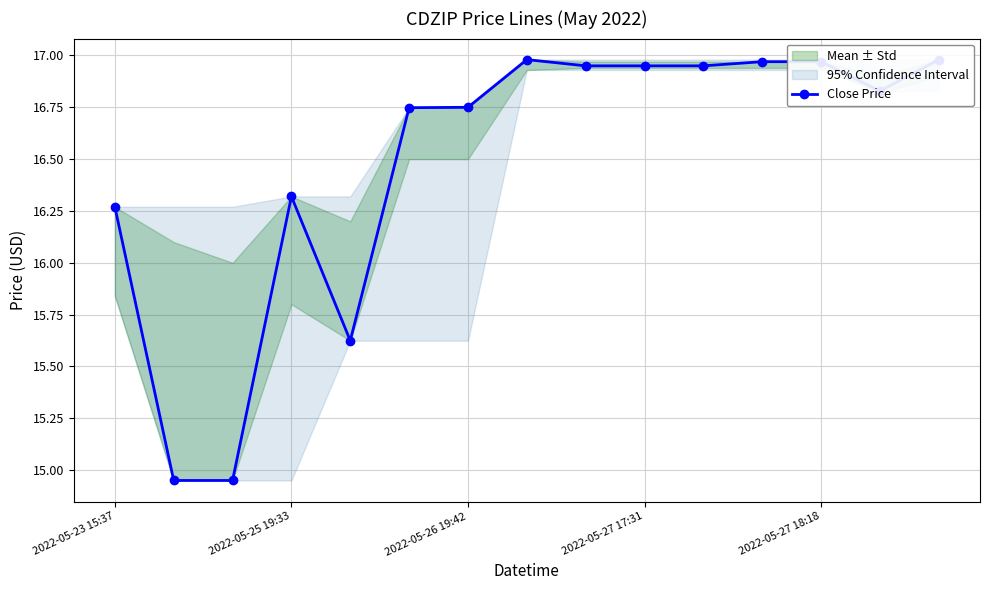

What is the difference between the maximum and minimum values?

2.0